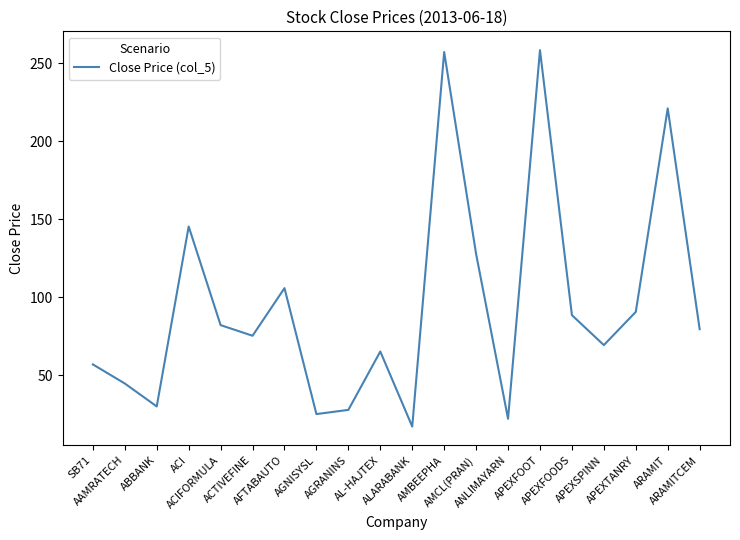

Reading left to right, what are all the values shown in this chart?

SB71=56.9	AAMRATECH=44.7	ABBANK=30.0	ACI=145.3	ACIFORMULA=82.1	ACTIVEFINE=75.3	AFTABAUTO=105.8	AGNISYSL=25.1	AGRANINS=27.8	AL-HAJTEX=65.2	ALARABANK=17.1	AMBEEPHA=257.1	AMCL(PRAN)=127.7	ANLIMAYARN=22.1	APEXFOOT=258.3	APEXFOODS=88.5	APEXSPINN=69.3	APEXTANRY=90.6	ARAMIT=221.0	ARAMITCEM=79.5